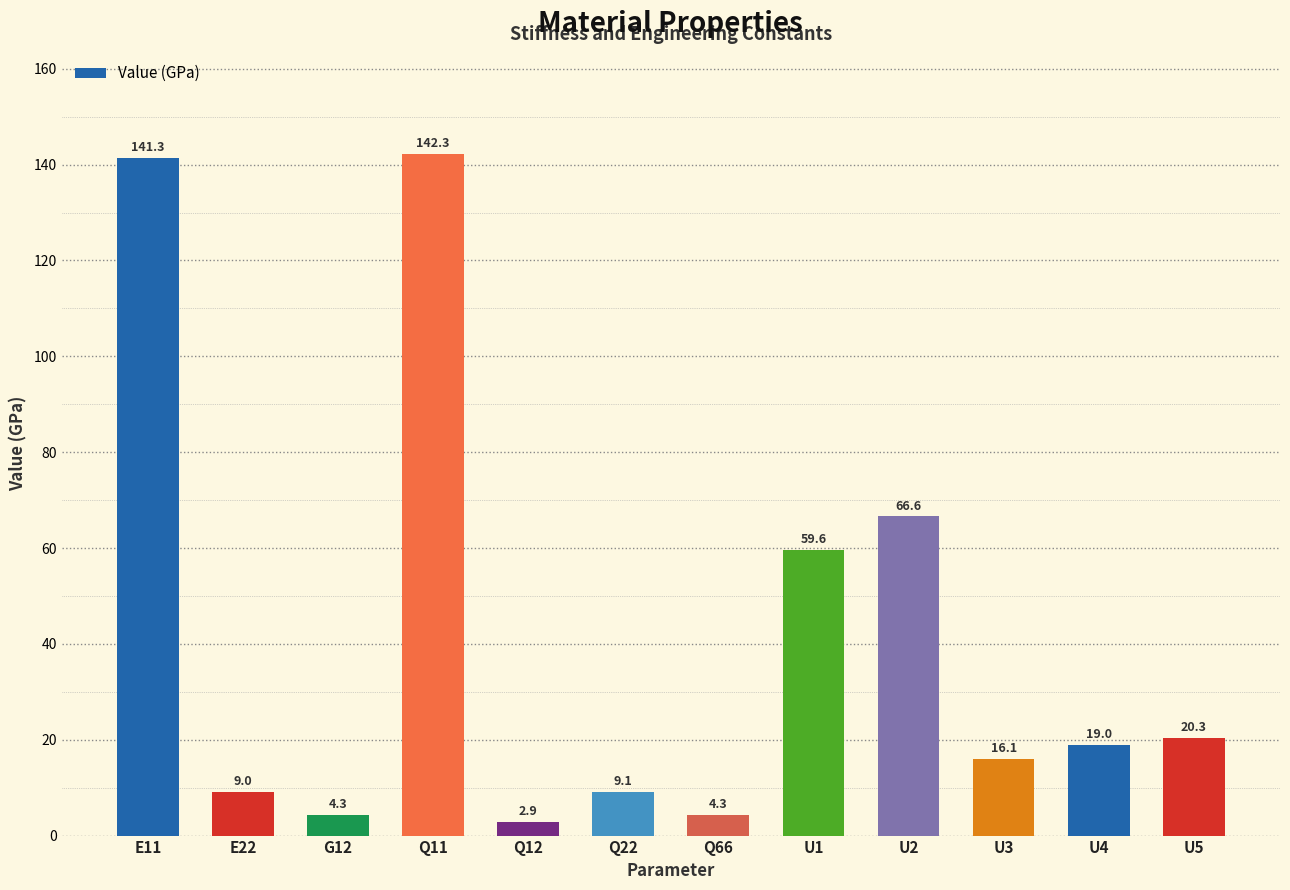

Read the value at Q12.

2.9